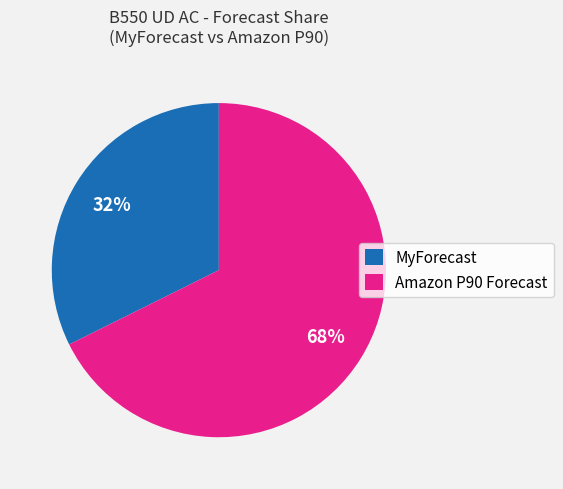

How many slices are in this pie chart?

2